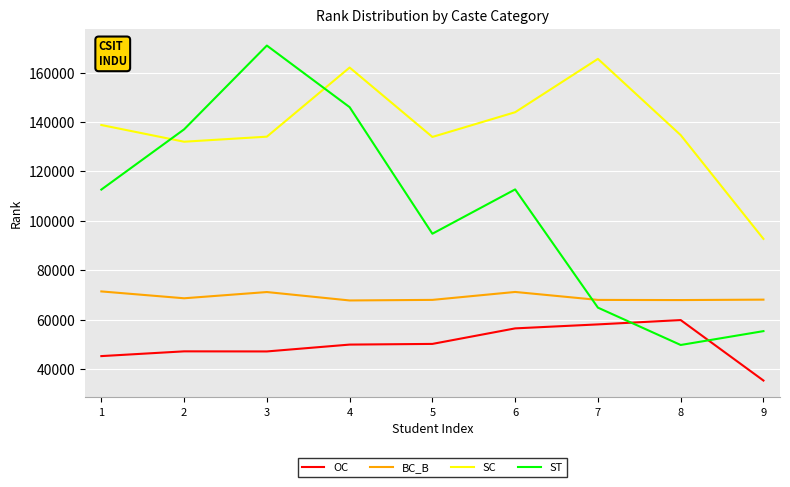

Is the value of BC_B at 4 greater than the value of ST at 4?

No